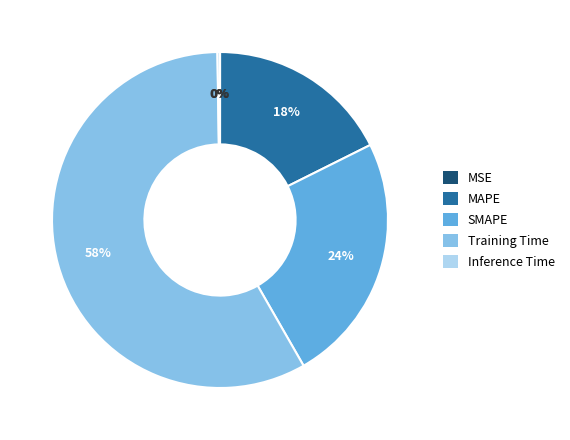

Is there any slice that represents more than half of the pie?

Yes